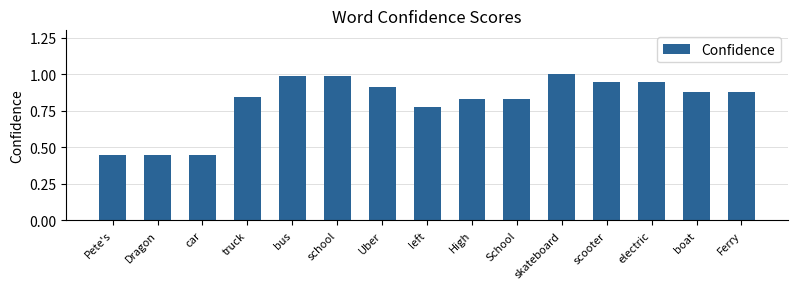

What is the sum of all values?

12.2